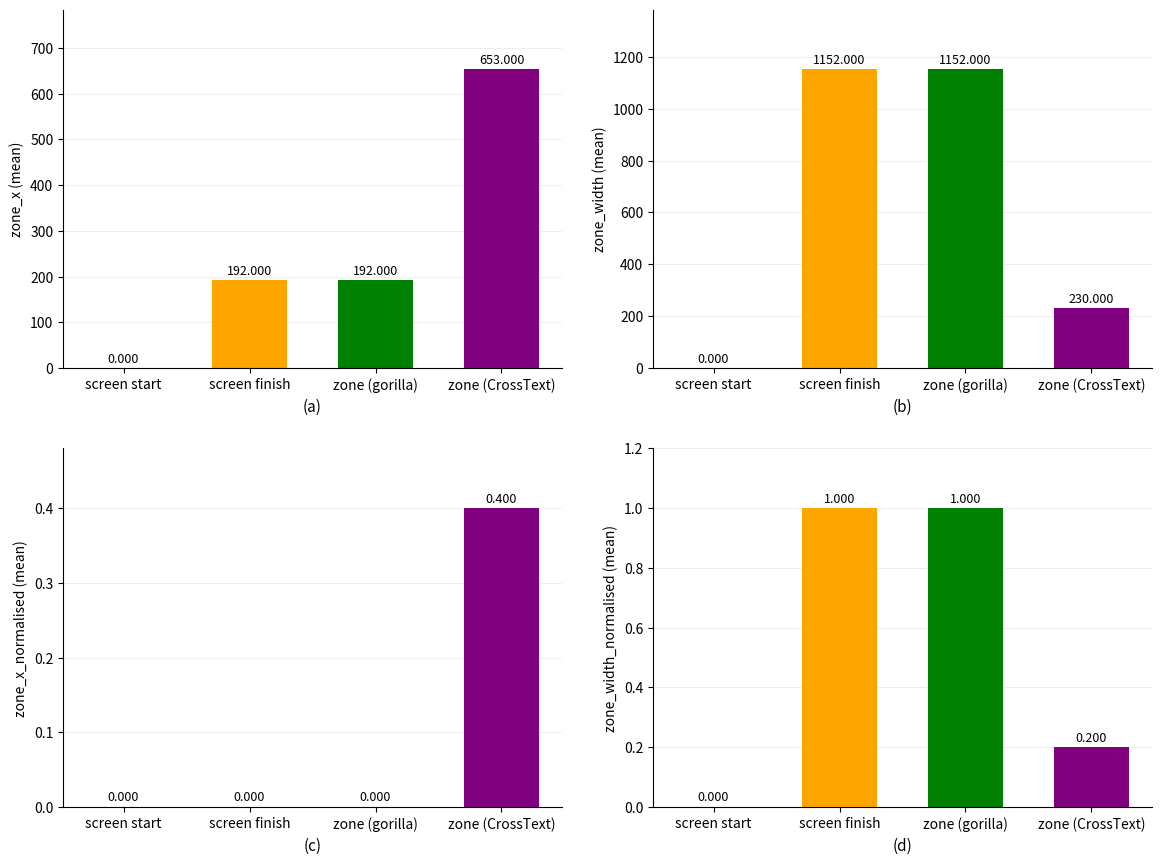

What is the label of the 1st bar from the left?

screen start